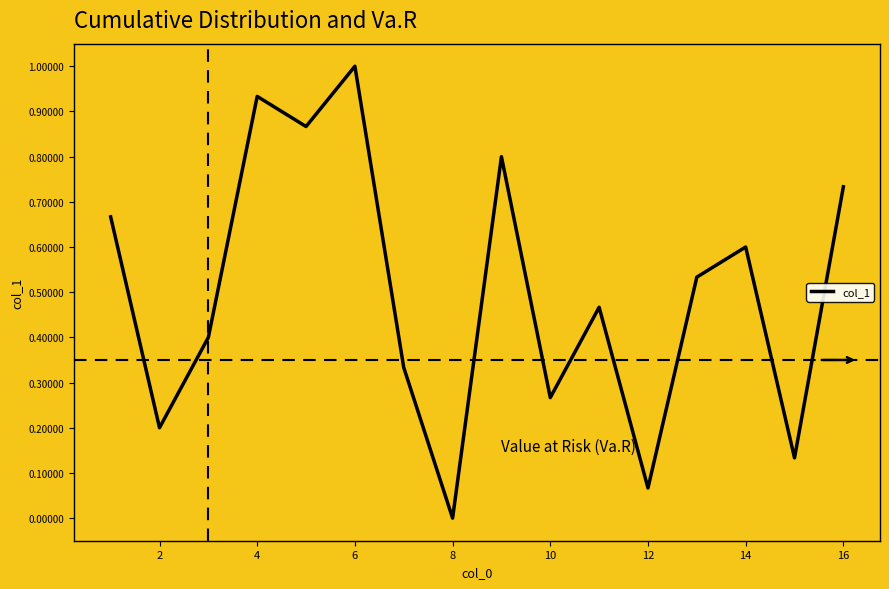

What is the difference between the maximum and minimum values?

1.0